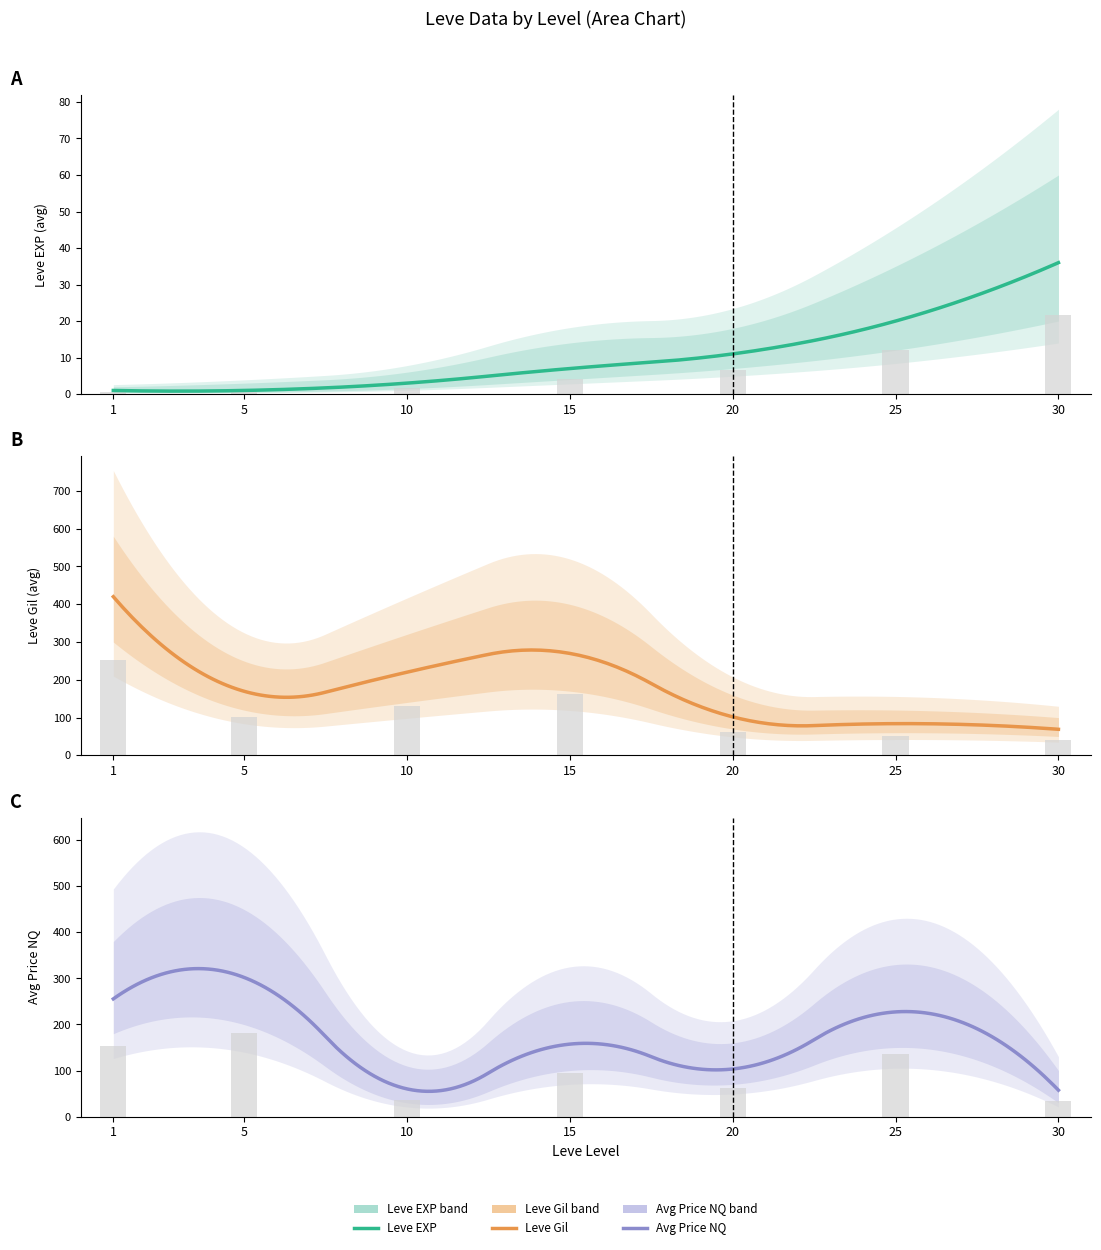

Rank the categories by currentAveragePriceNQ value from highest to lowest.

5, 1, 25, 15, 20, 10, 30